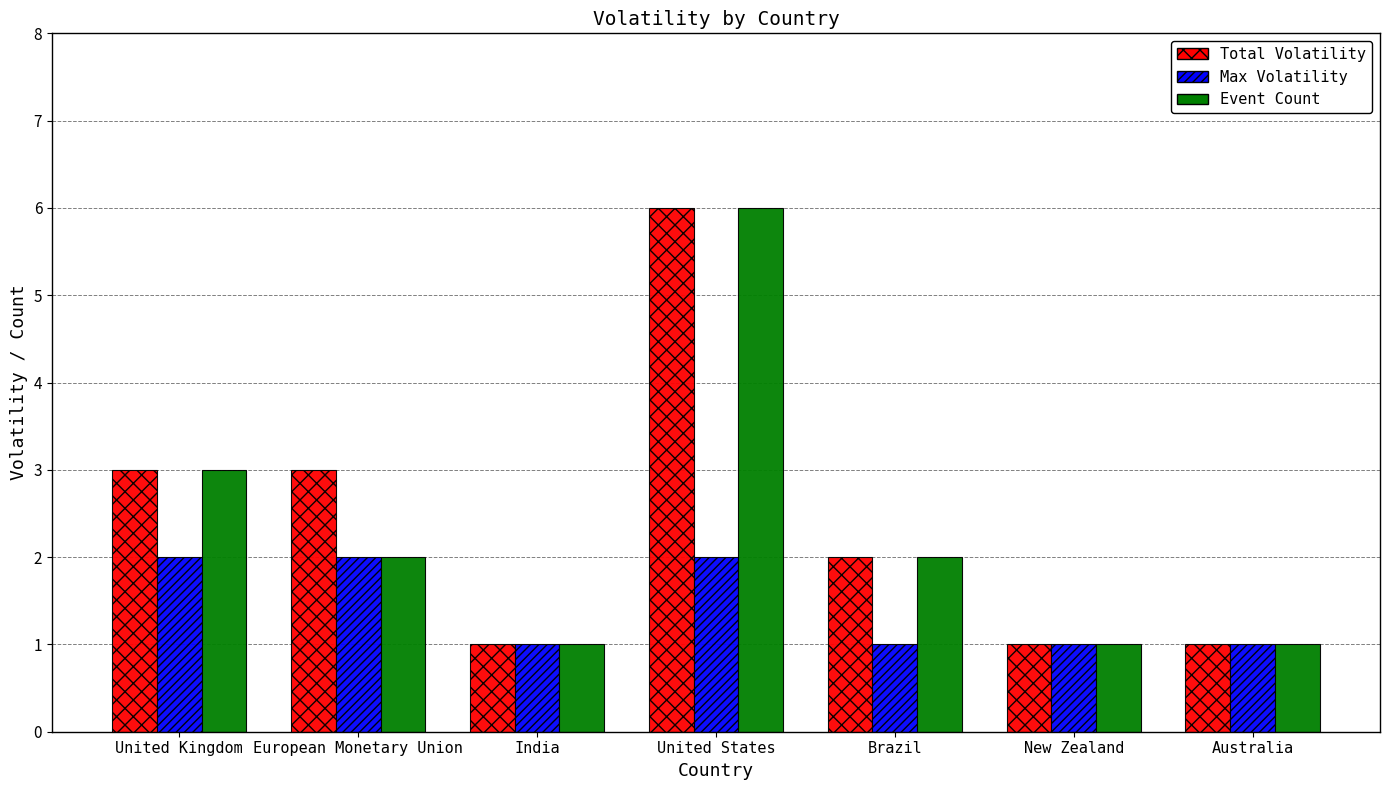

At which category is the sum across all series the highest?

United States